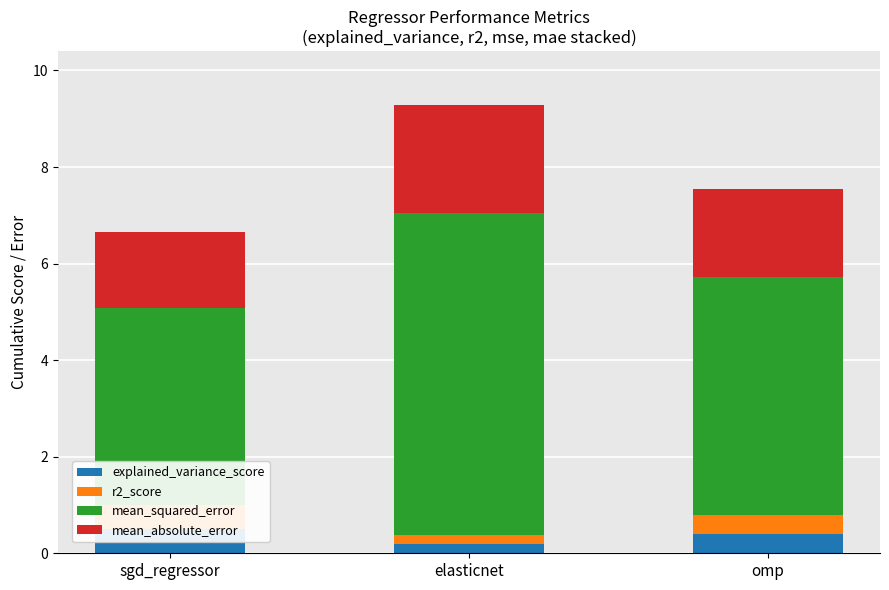

Does the chart contain any negative values?

No